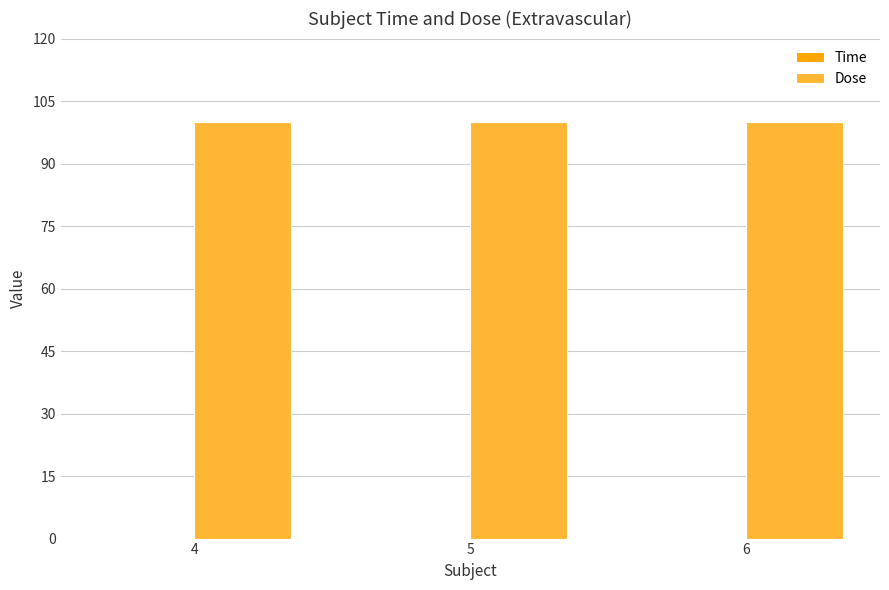

What is the maximum value for Dose?

100